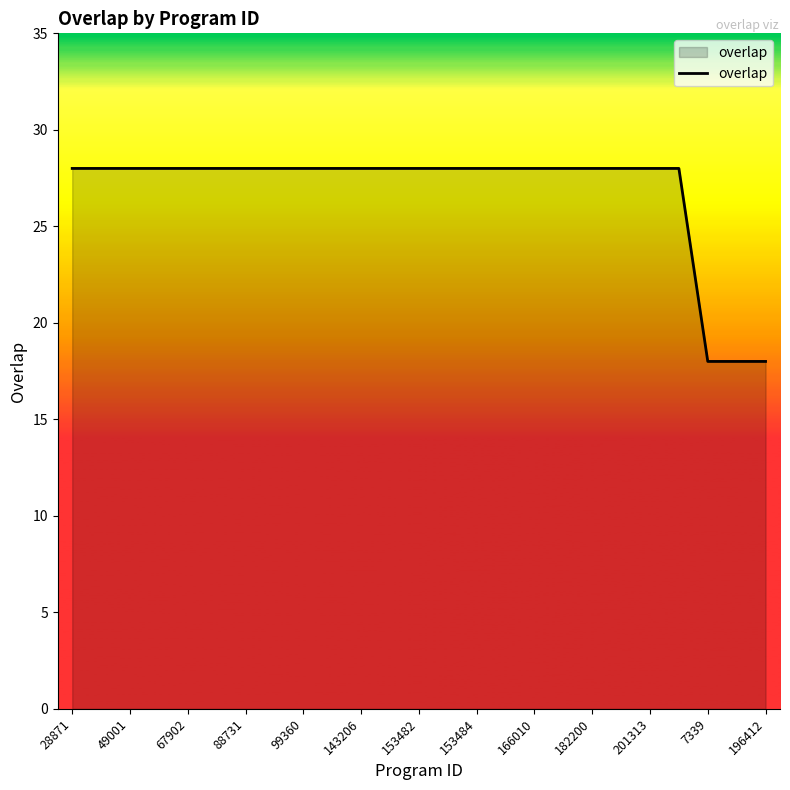

What is the minimum value shown in the chart?

18